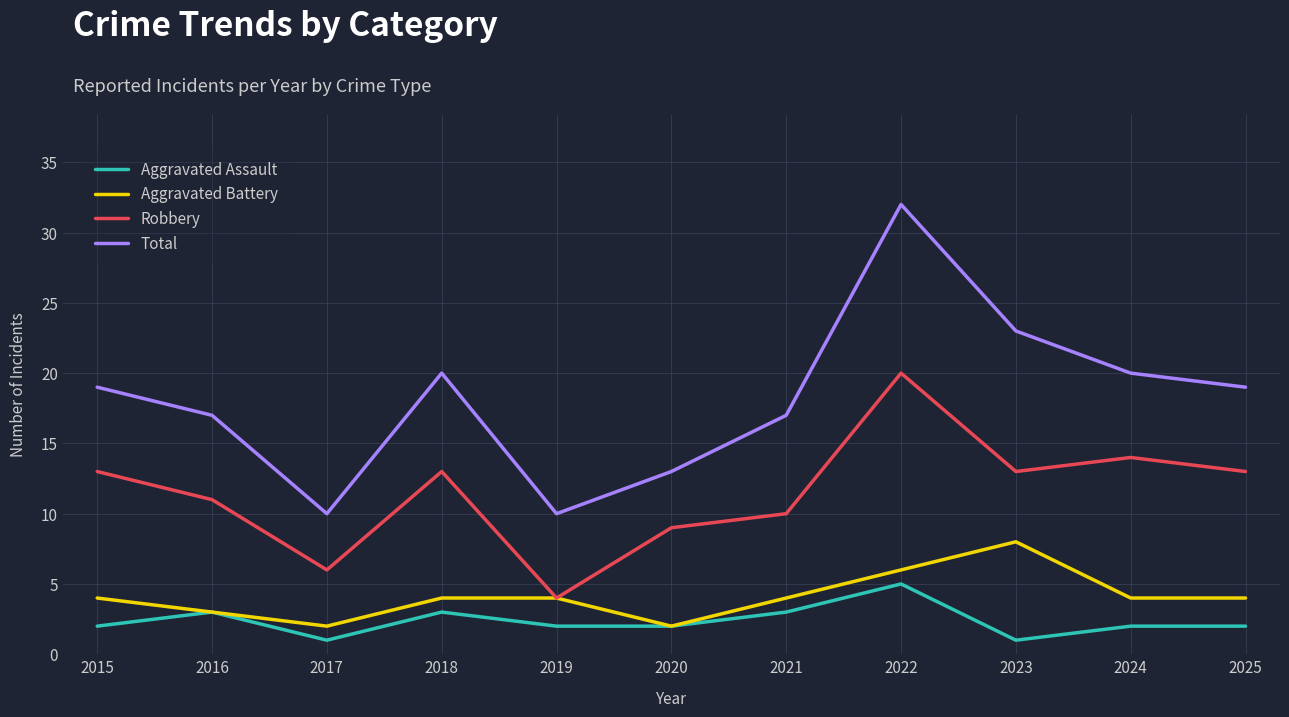

At how many categories does at least one series exceed 22?

2